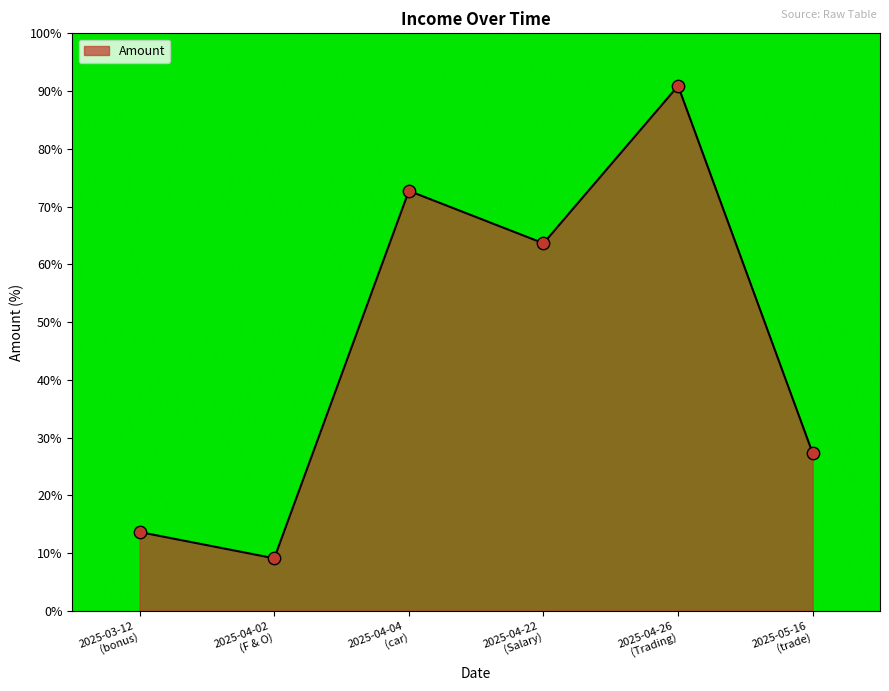

What is the average value?

46.2